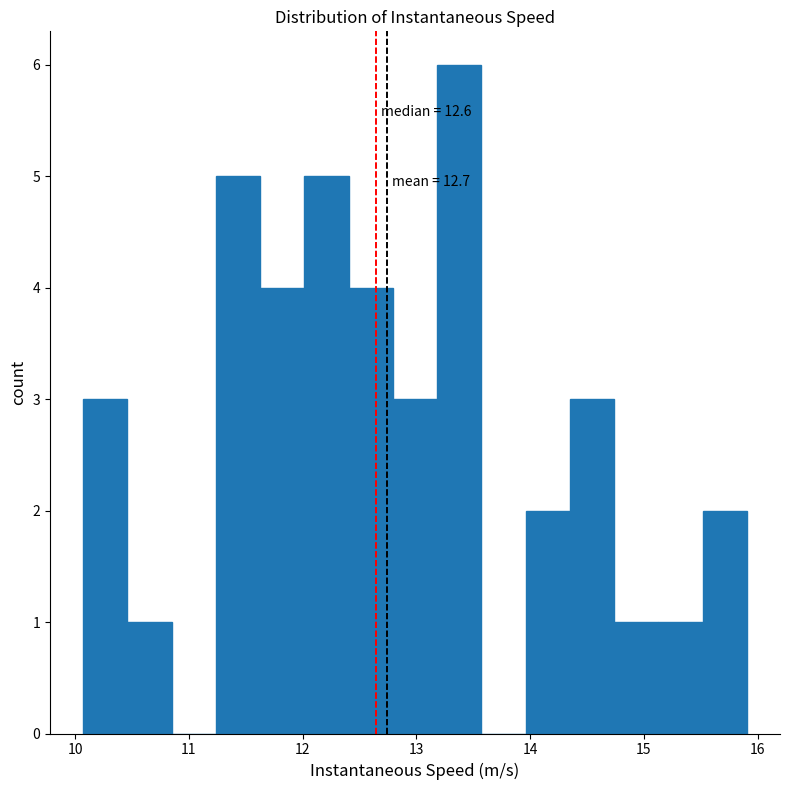

Around what value on the x-axis is the tallest bar? Give the approximate position of its centre, as read against the axis.

13.4